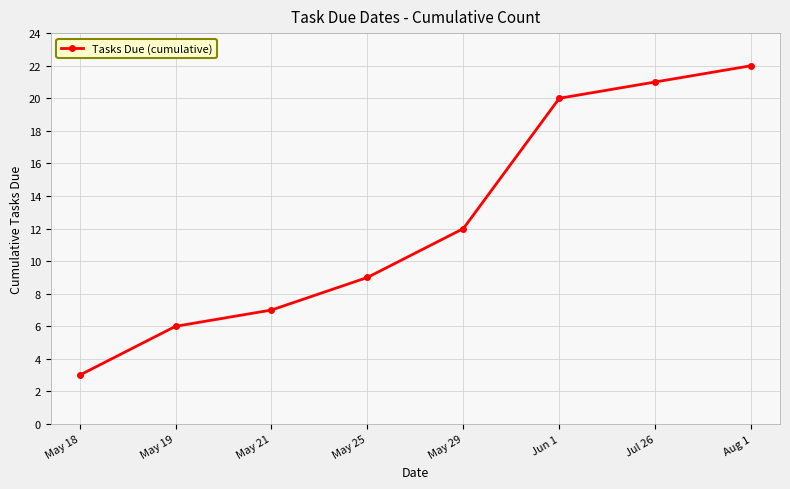

How many data points does each series have?

8